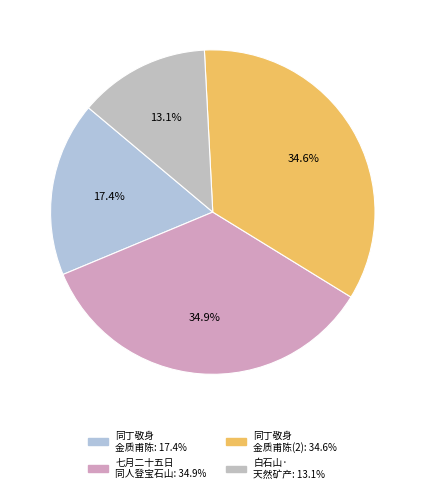

What is the largest slice in the pie chart?

七月二十五日同人登宝石山天然图画阁遇雨和杨传九用樊榭韵